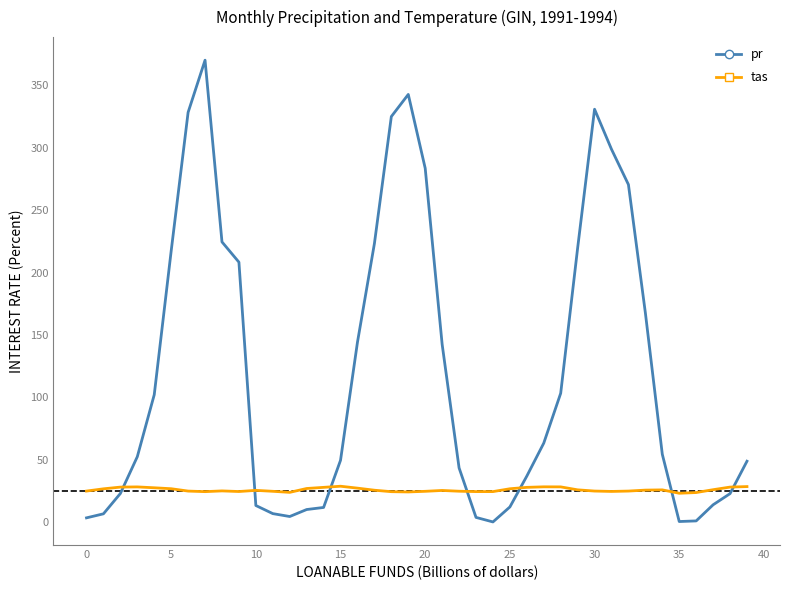

Which series has the largest total across all categories?

pr